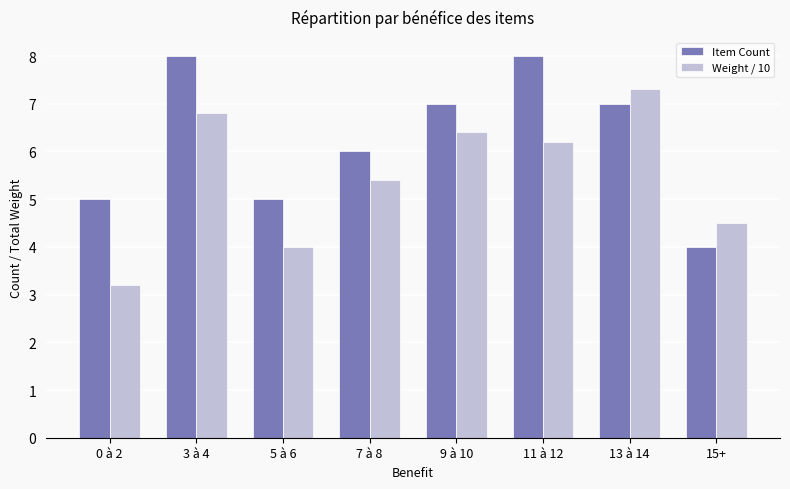

What is the minimum value shown in the chart?

3.2